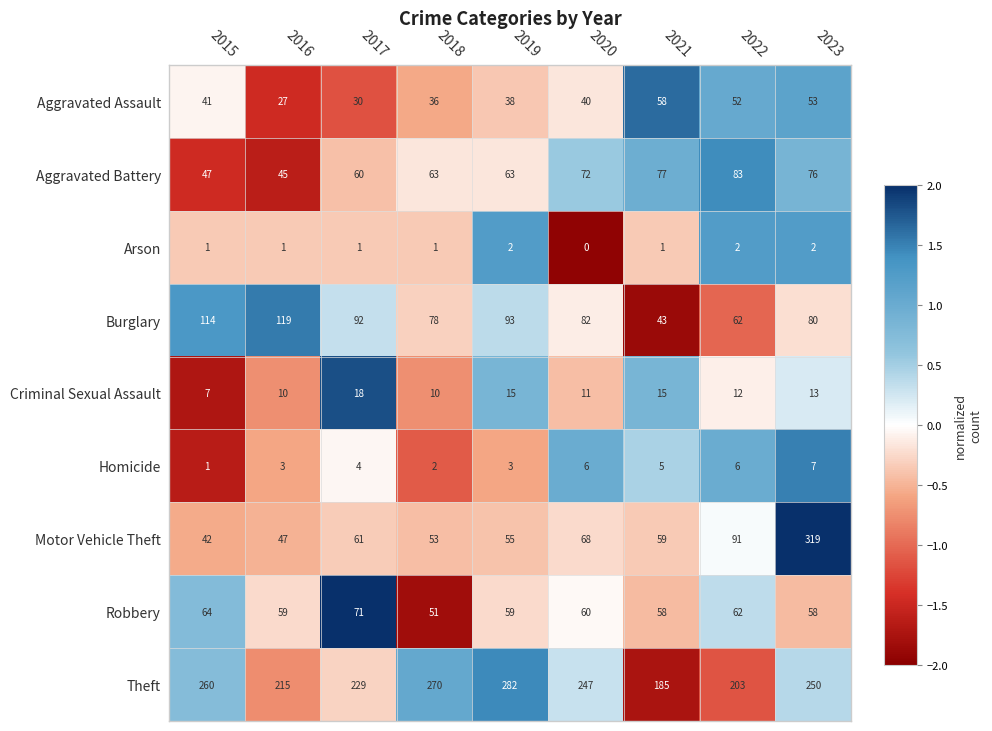

What is the spread (max minus min) of values at 2021?

184